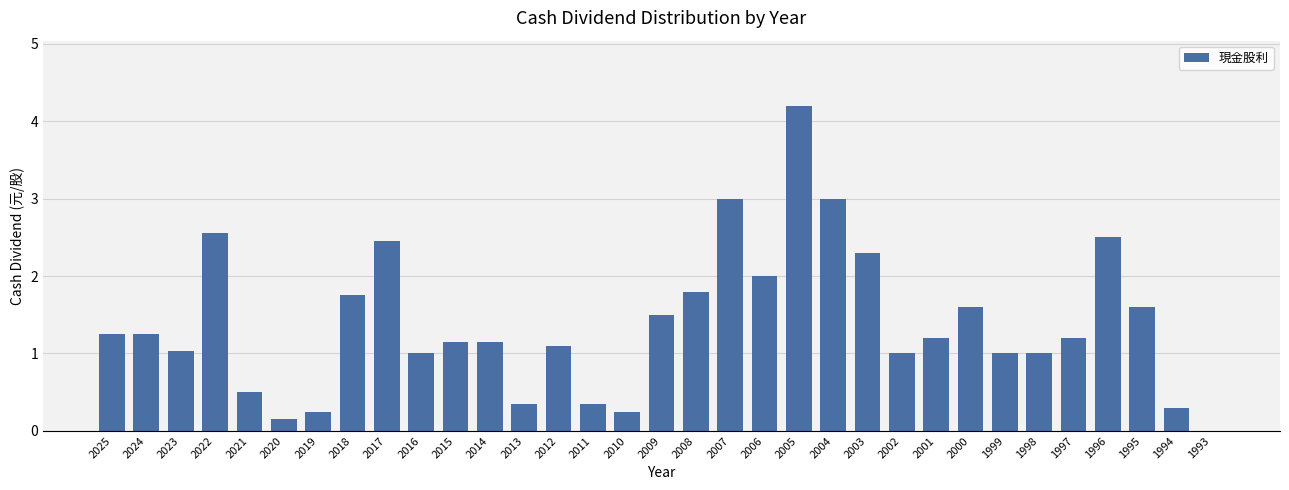

What is the sum of all values?

45.7